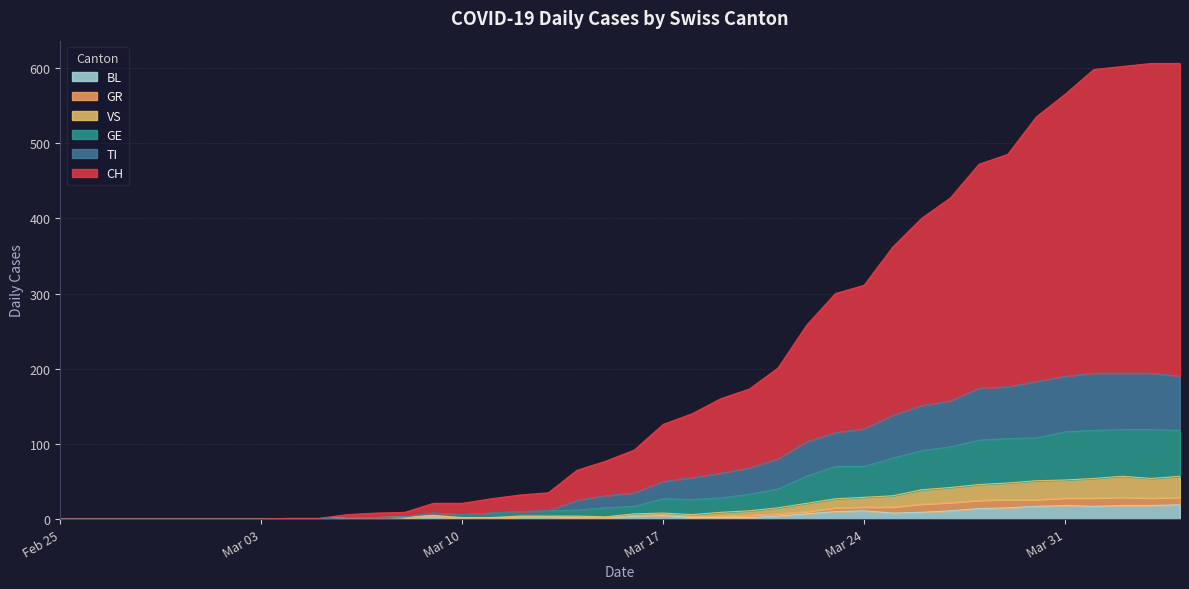

At which label does TI reach its minimum?

Feb 25